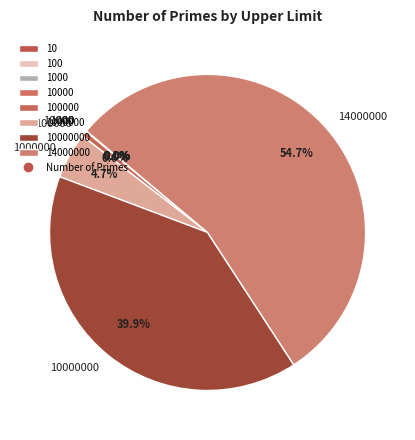

Which category has the biggest portion of the pie?

14000000